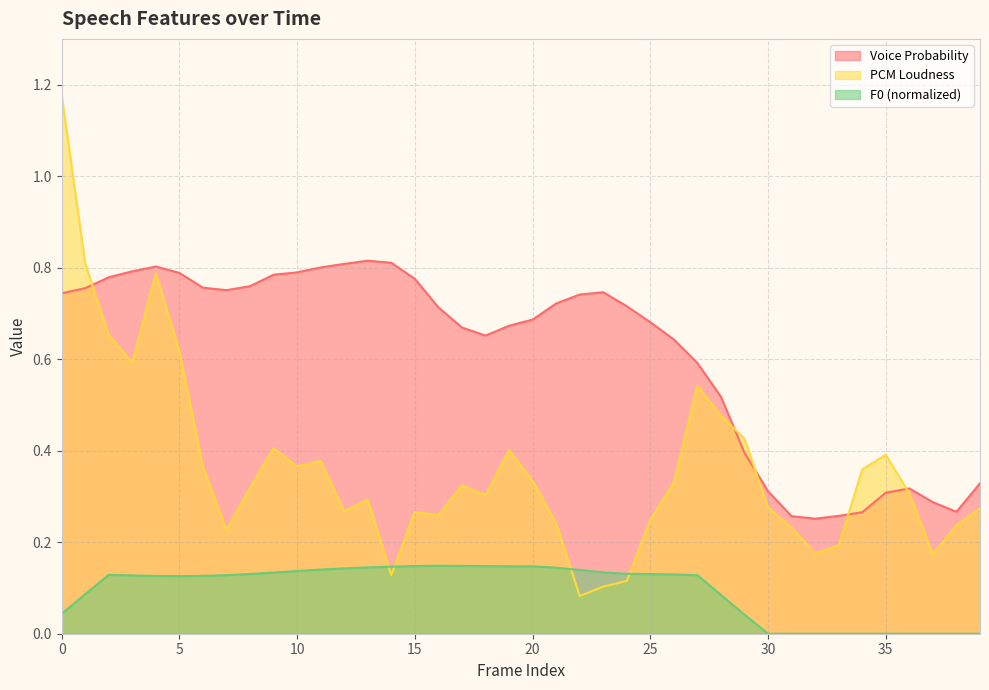

What is the difference between the maximum and second lowest values in the F0_sma_norm series?

0.1